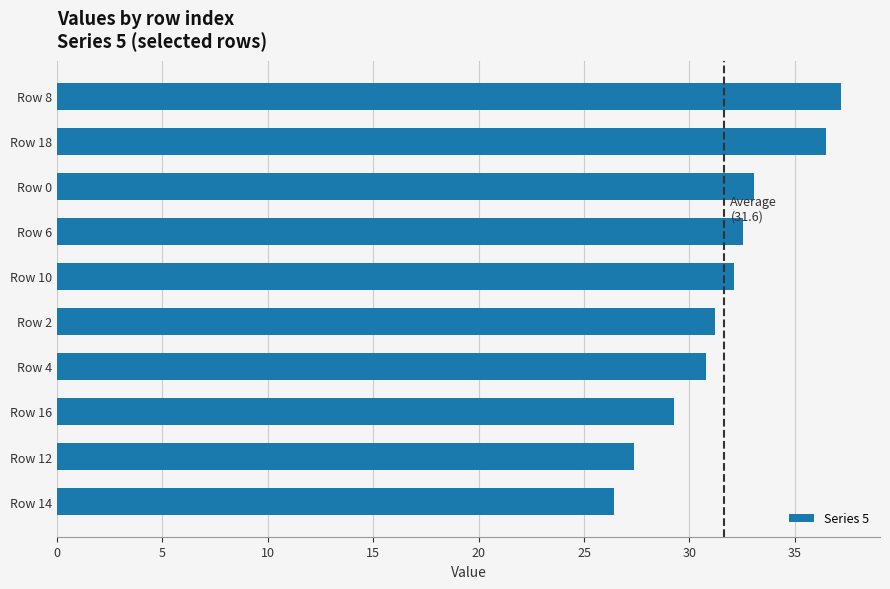

The value at Row 10 is 32.1. True or false?

True